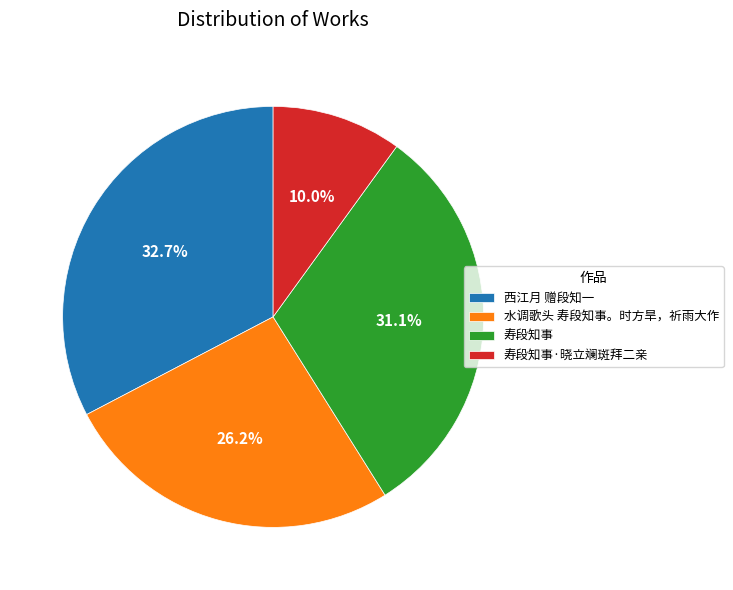

Does 寿段知事·晓立斓斑拜二亲 account for over 50% of the chart?

No